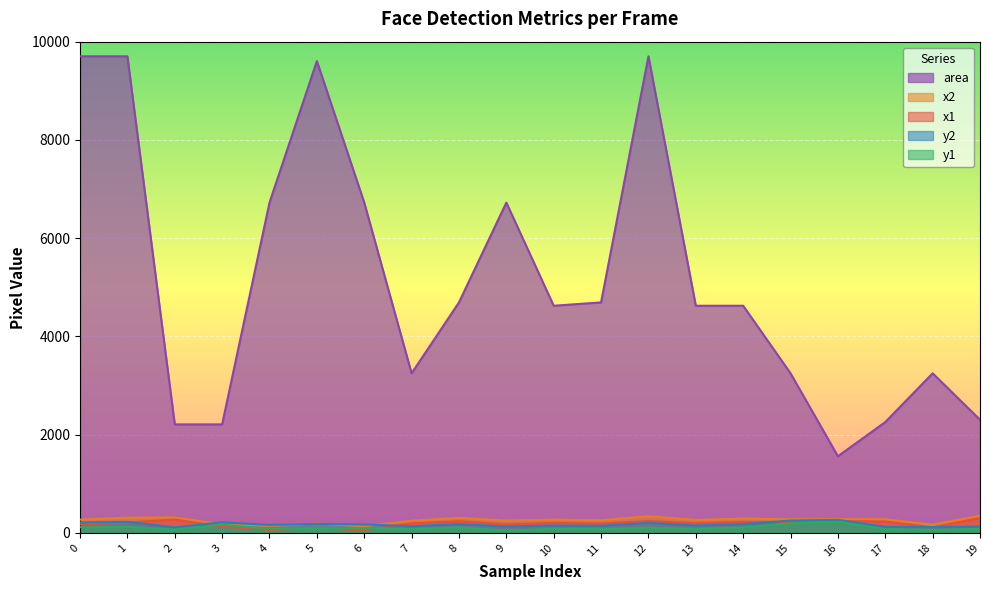

At how many categories does at least one series exceed 1162?

20